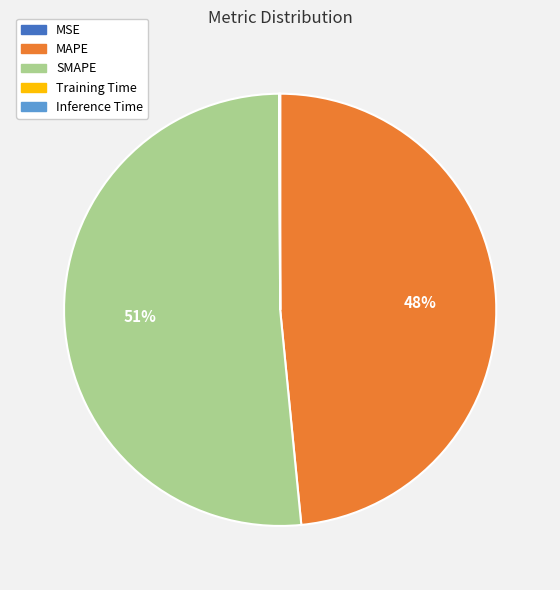

What is the largest slice in the pie chart?

SMAPE